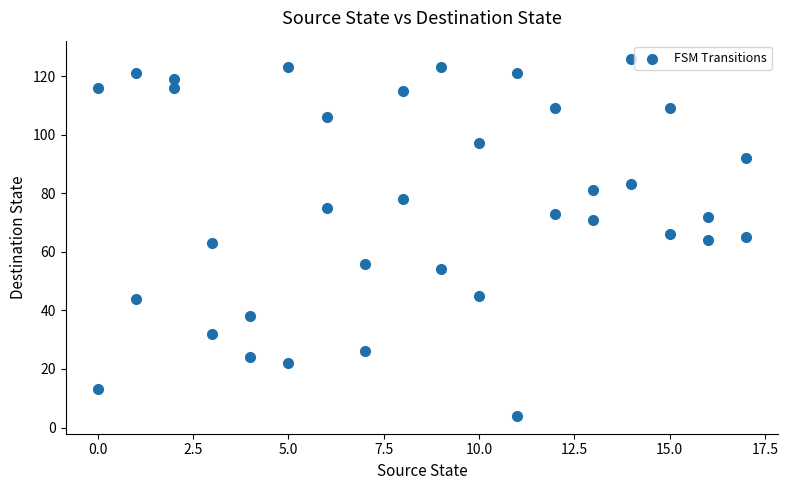

What is the range of Y values (max minus min)?

122